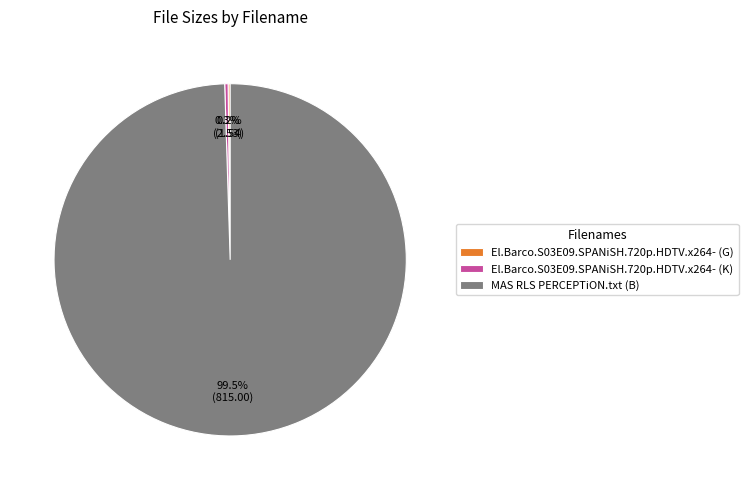

Which has a higher value, El.Barco.S03E09.SPANiSH.720p.HDTV.x264- (K) or MAS RLS PERCEPTiON.txt (B)?

MAS RLS PERCEPTiON.txt (B)